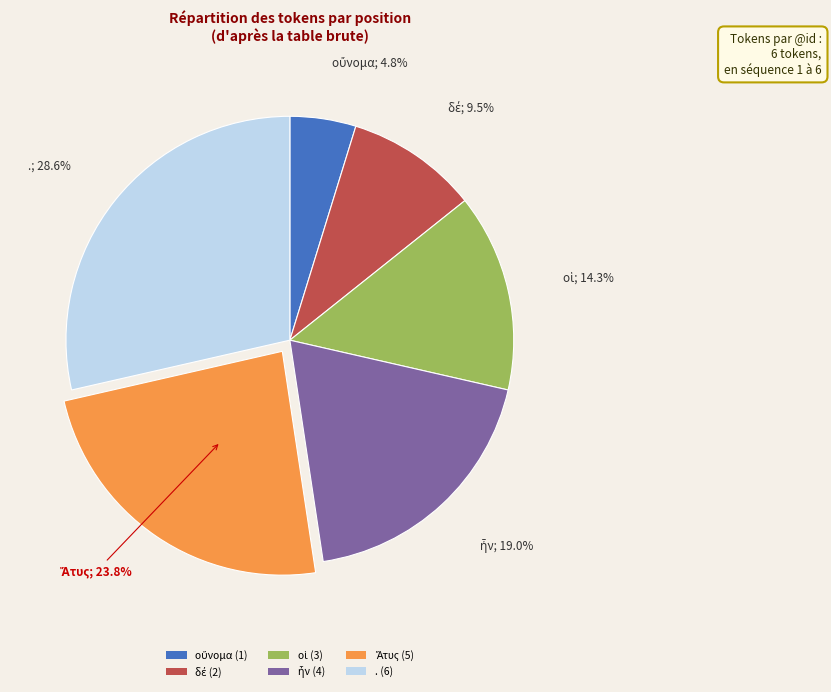

The . slice represents 29% of the pie. True or false?

True